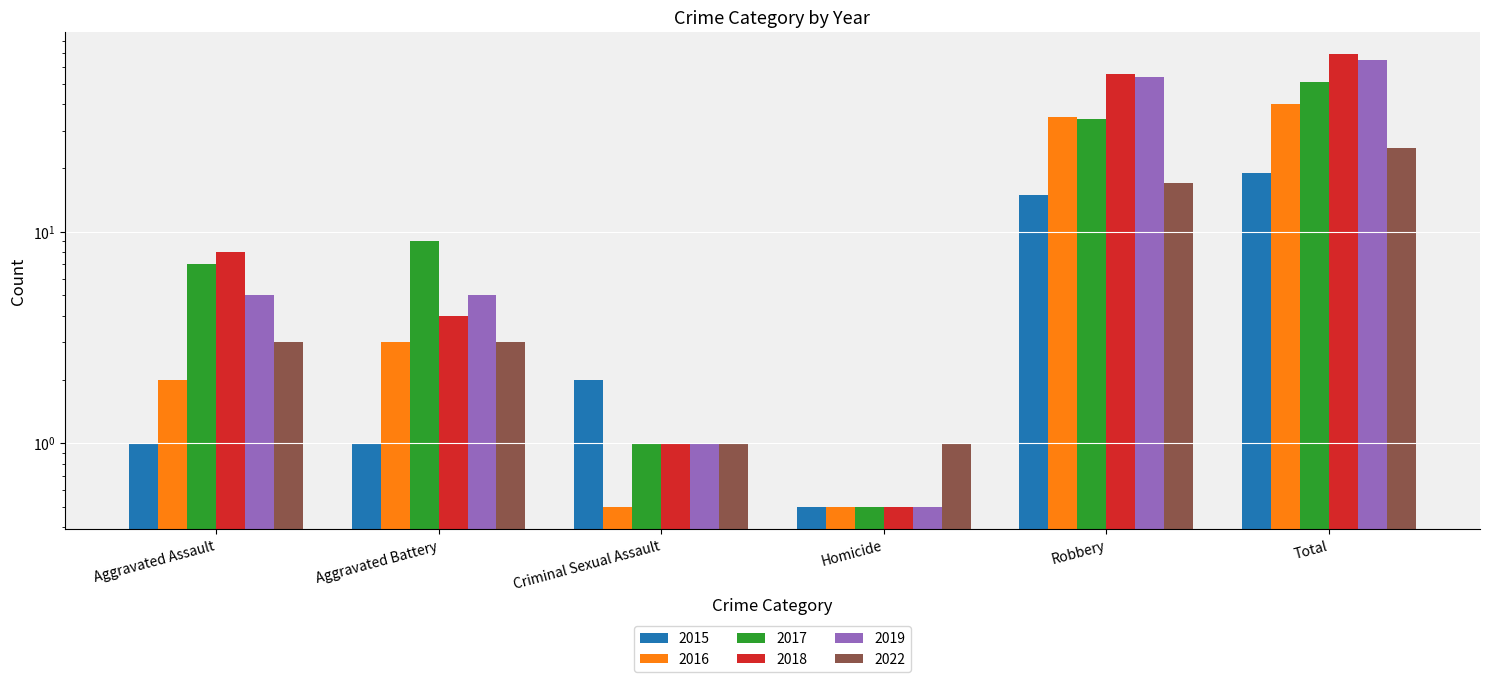

Which has a higher value, Robbery or Total?

Total